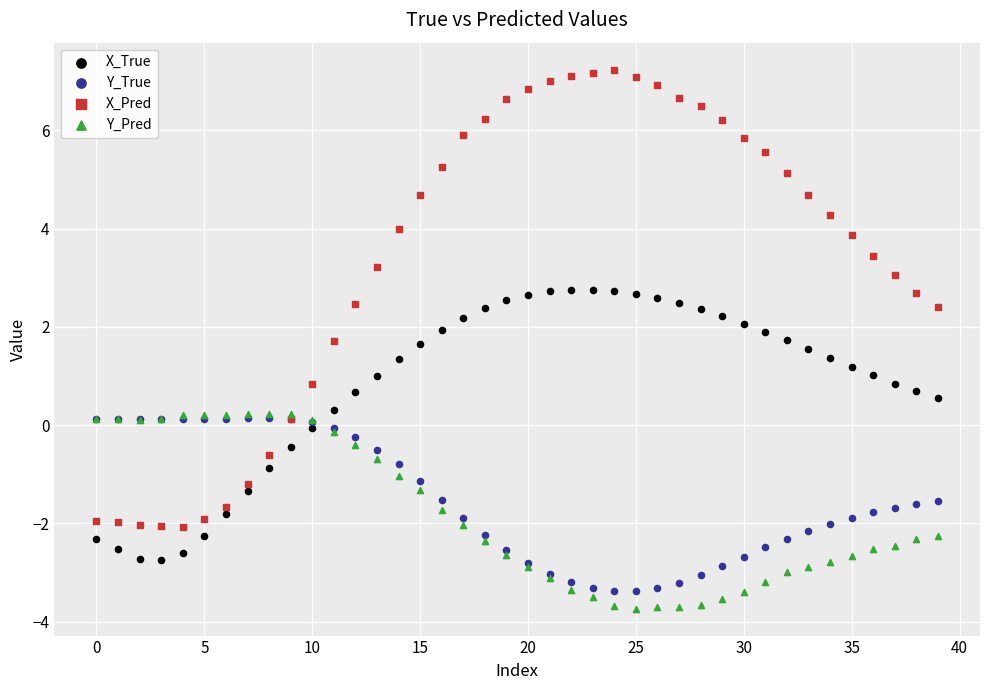

Which series contains the highest Y value?

X_Pred